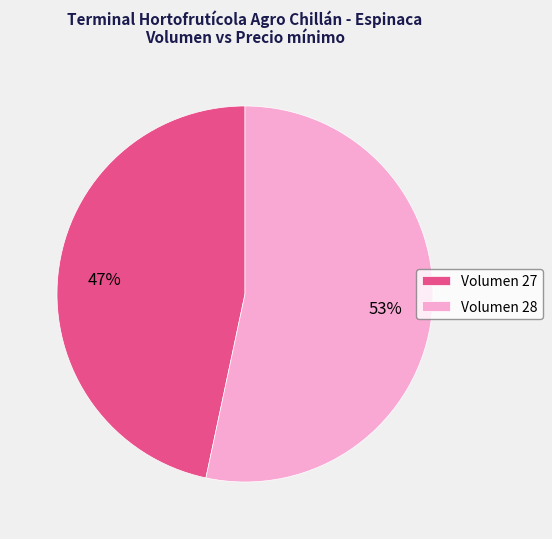

Rank the categories by value from highest to lowest.

Volumen 28, Volumen 27